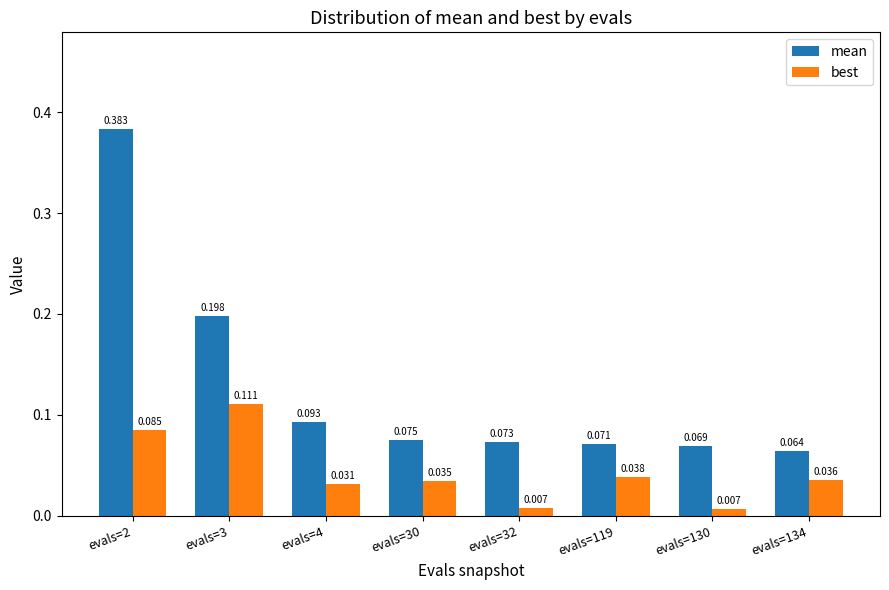

What is the difference between the maximum and second lowest values in the mean series?

0.3